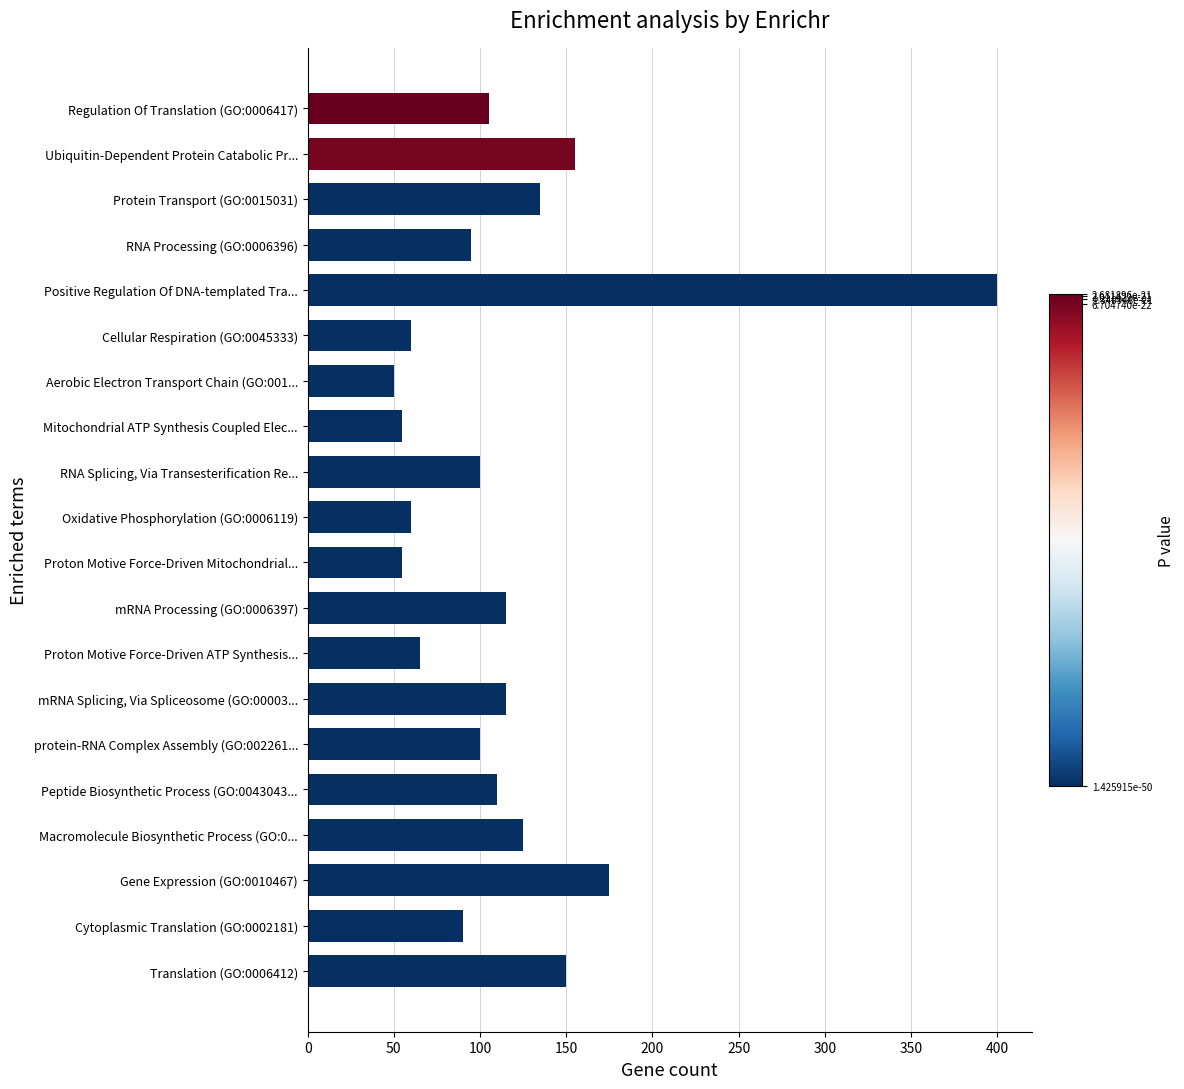

Approximately how many times larger is the value at Mitochondrial ATP Synthesis Coupled Elec... compared to mRNA Splicing, Via Spliceosome (GO:00003...?

0.5